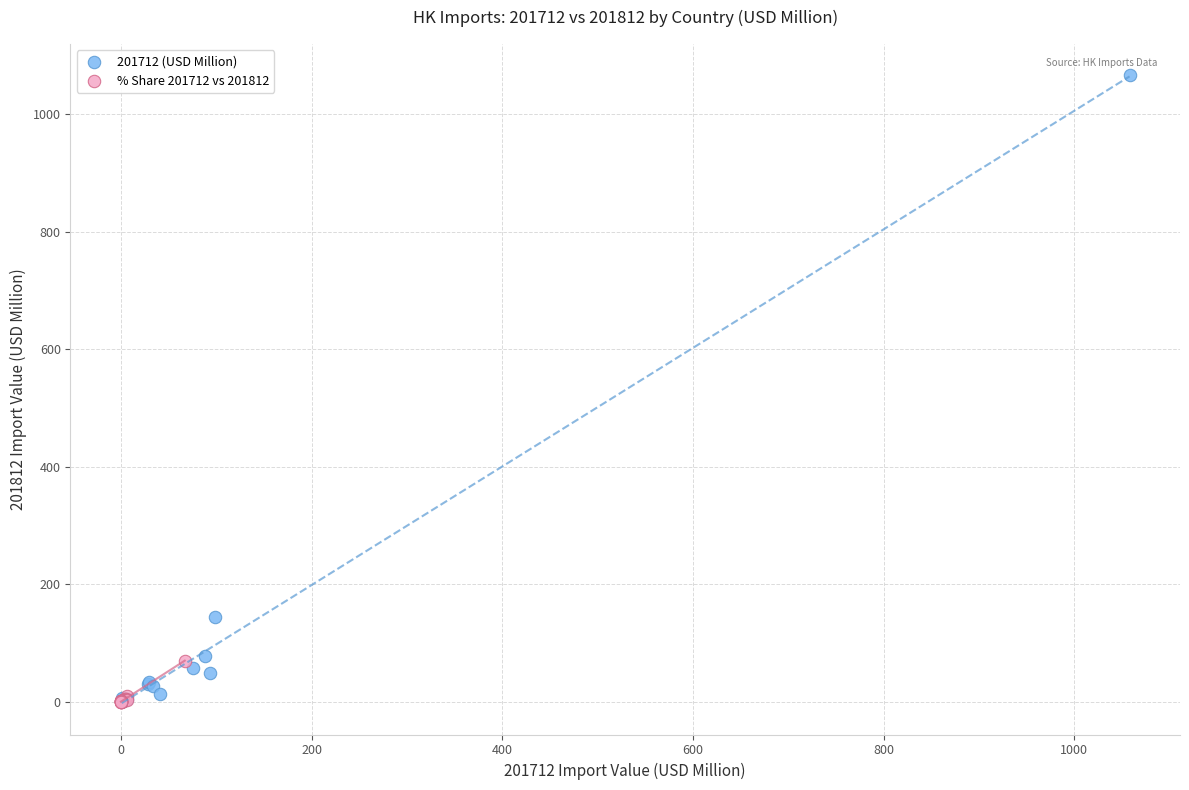

Which series reaches the maximum Y coordinate?

201712 (USD Million)